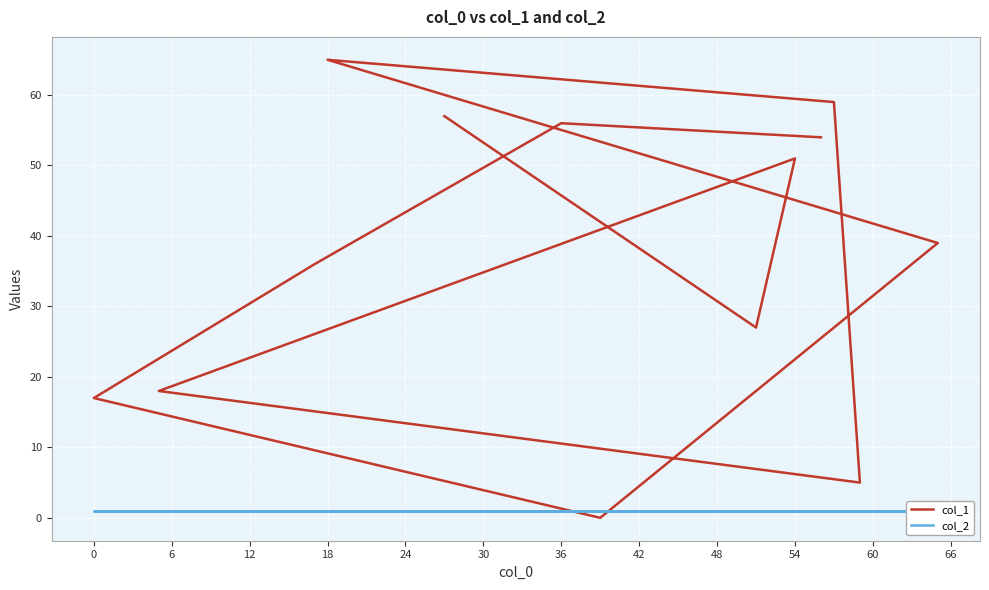

What is the value of the col_2 point at the 5th from the left?

1